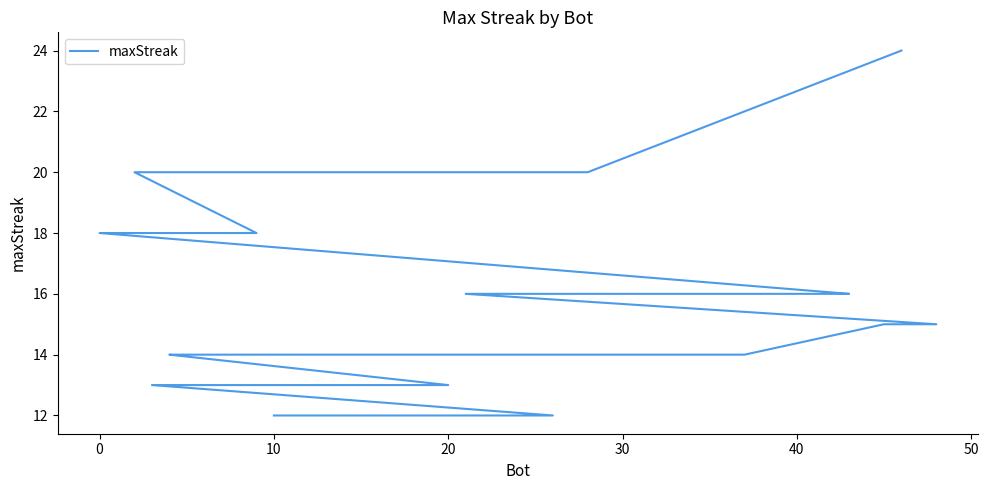

Does the chart have visible grid lines?

No